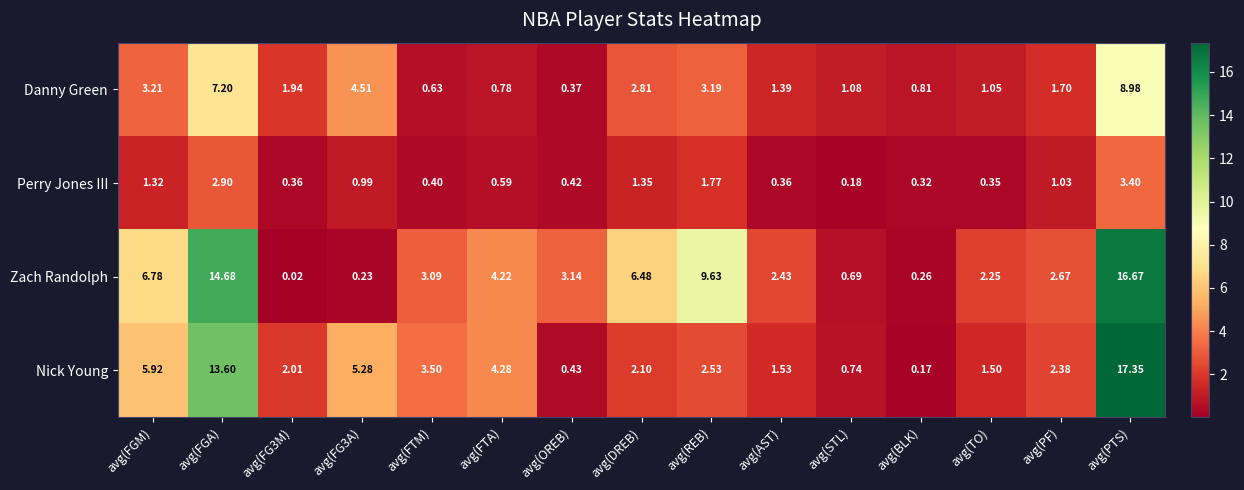

Where does the Zach Randolph series first go above 3?

avg(FGM)